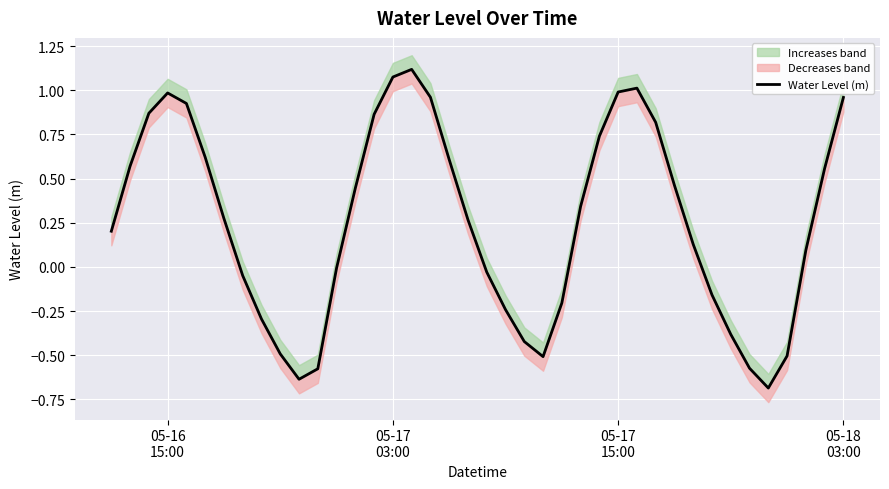

Is it true that the value at 05-16 15:00 is 1.0?

True